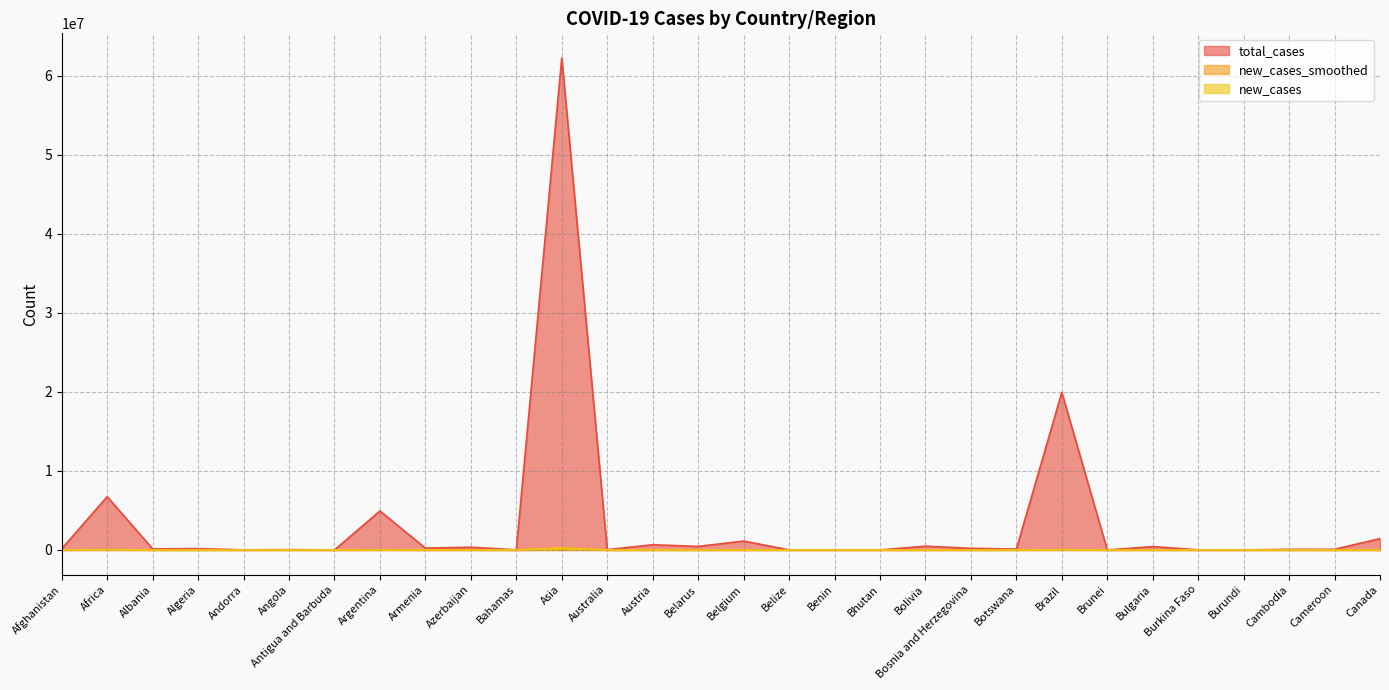

How many values in the new_cases series are below 40?

15